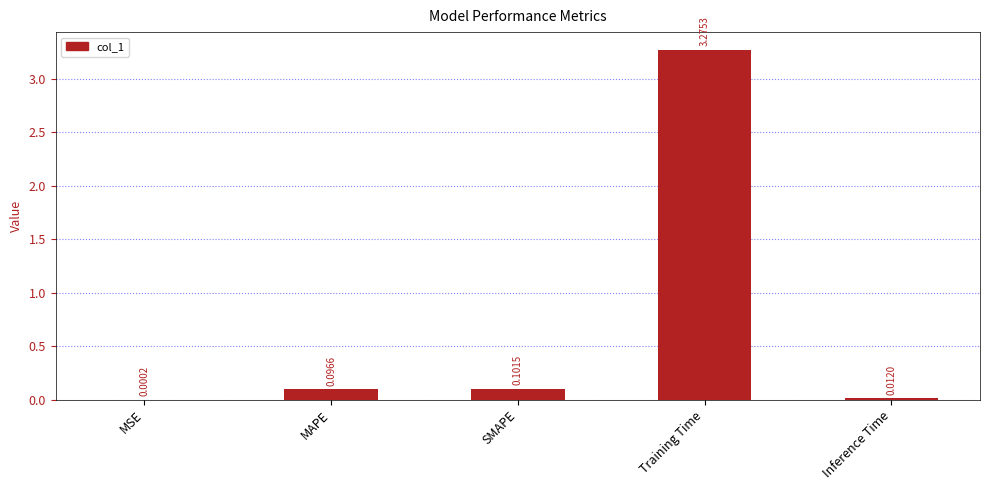

Are the bars horizontal?

No